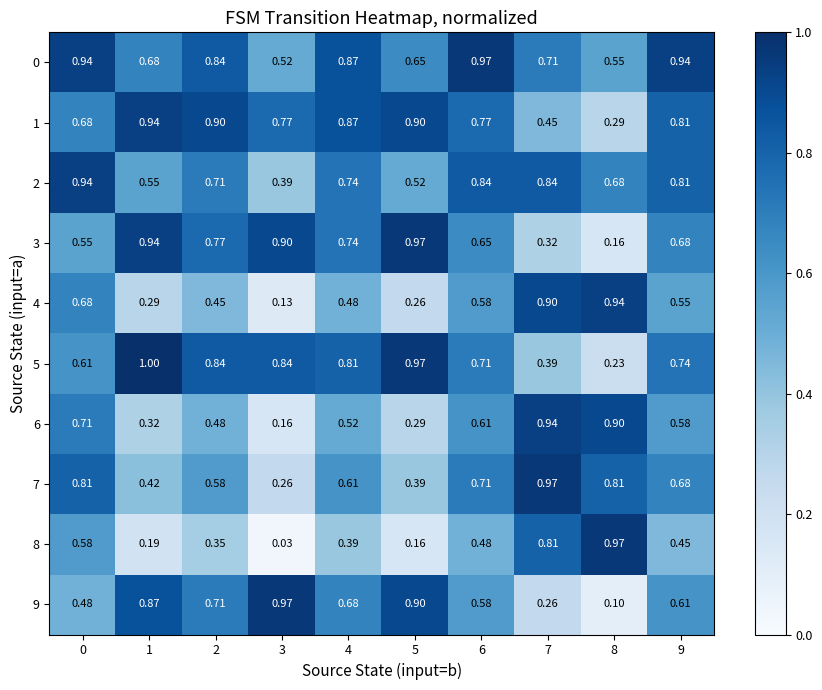

Is the value of 8 at 0 greater than the value of 5 at 7?

Yes